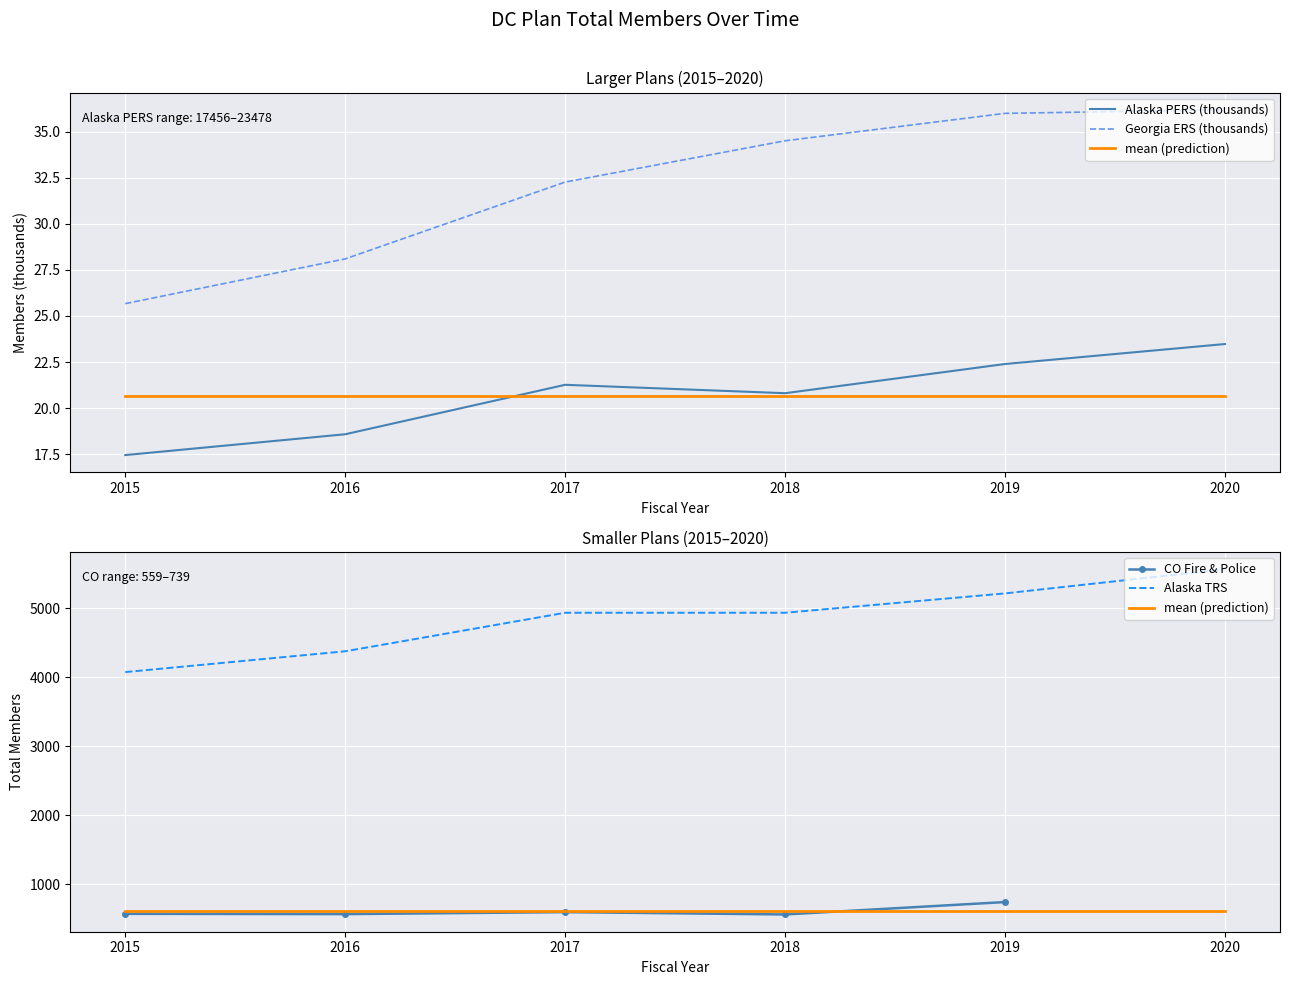

Rank the series by their maximum value, from highest to lowest.

Alaska TRS, CO Fire & Police, mean (prediction), Georgia ERS (thousands), Alaska PERS (thousands)